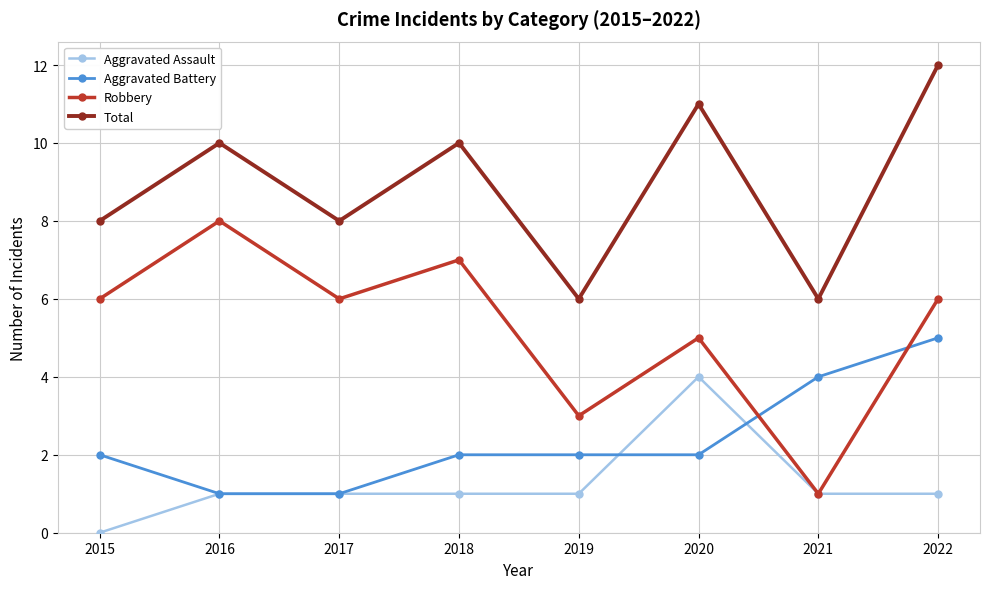

Which series changed the most between 2018 and 2021?

Robbery